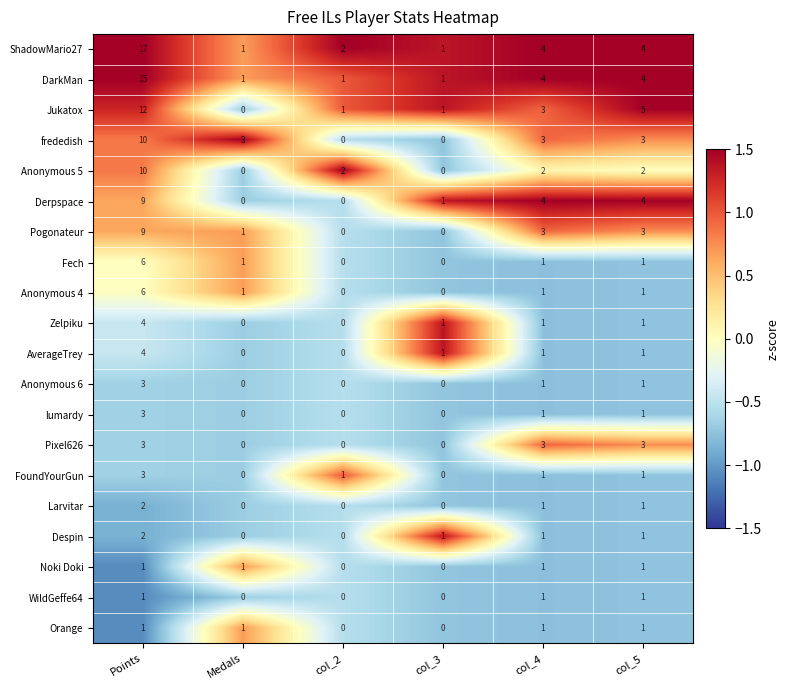

The Noki Doki series shows 1 at Medals. True or false?

True